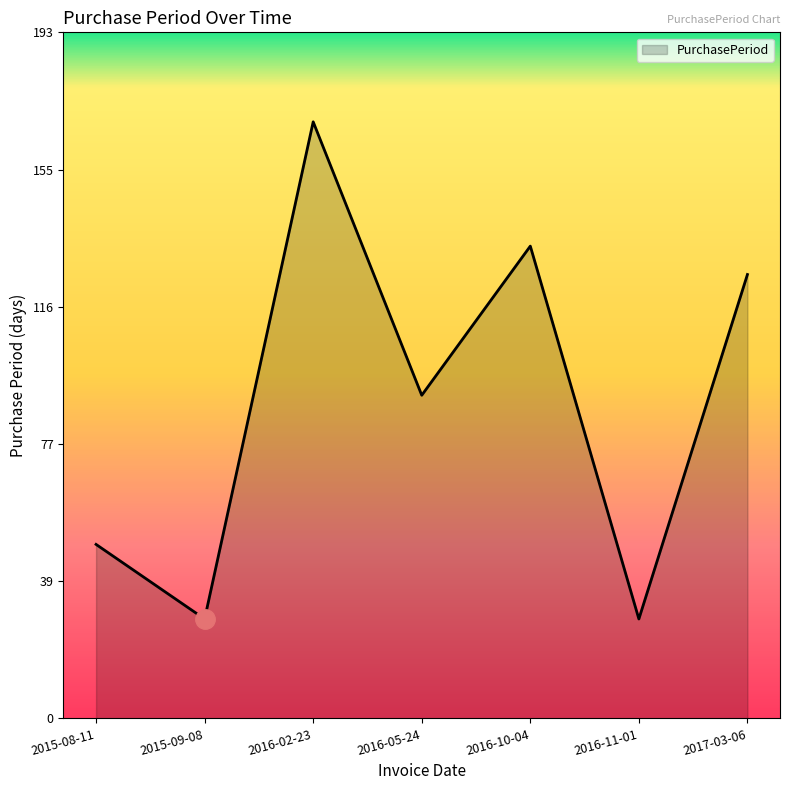

What is the maximum value shown in the chart?

168